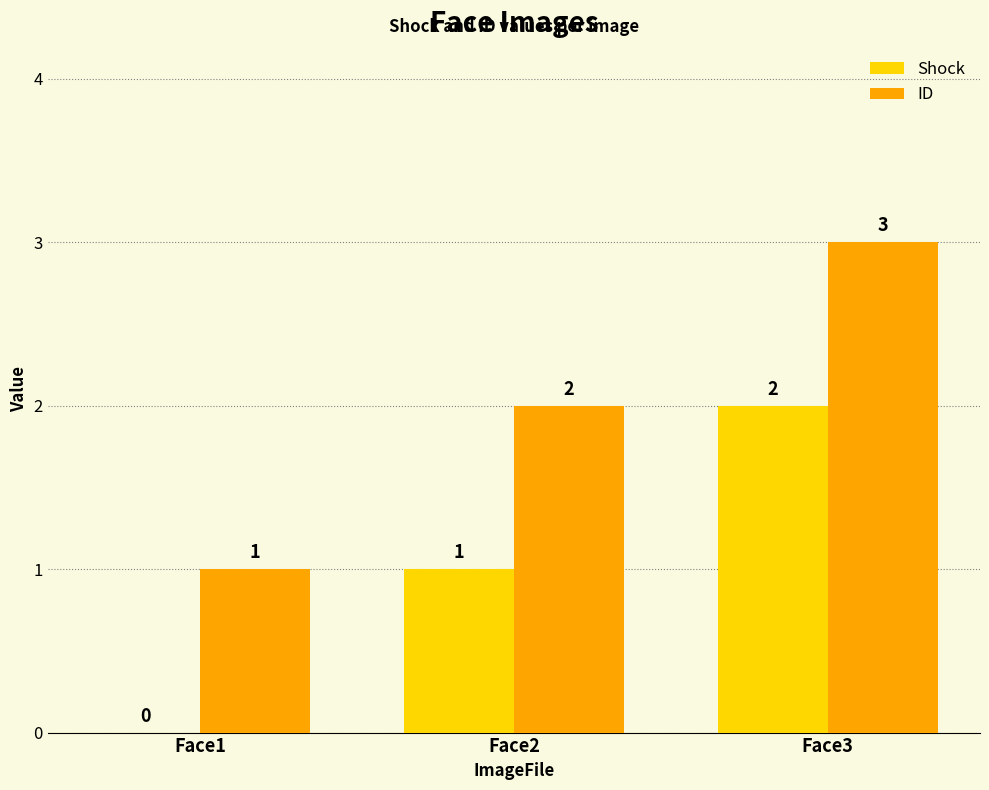

Is the value of Shock at Face2 greater than the value of ID at Face3?

No